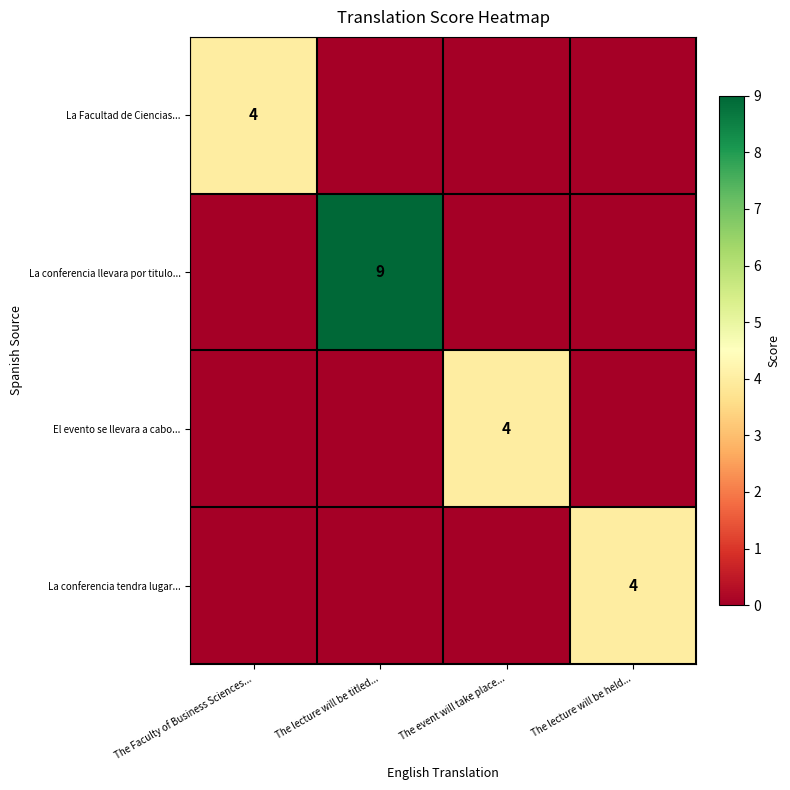

The El evento se llevara a cabo... series shows 3 at The event will take place.... True or false?

False